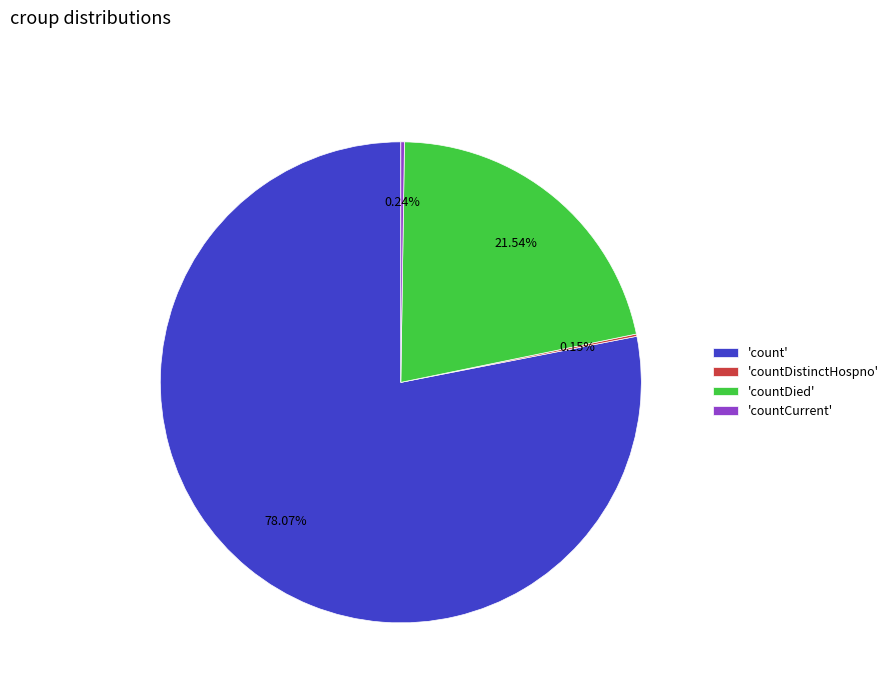

What is the largest slice in the pie chart?

'count'